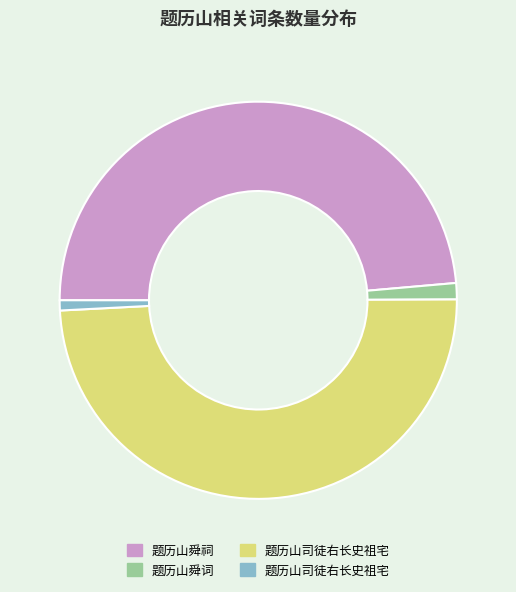

Is there any slice that represents more than half of the pie?

No